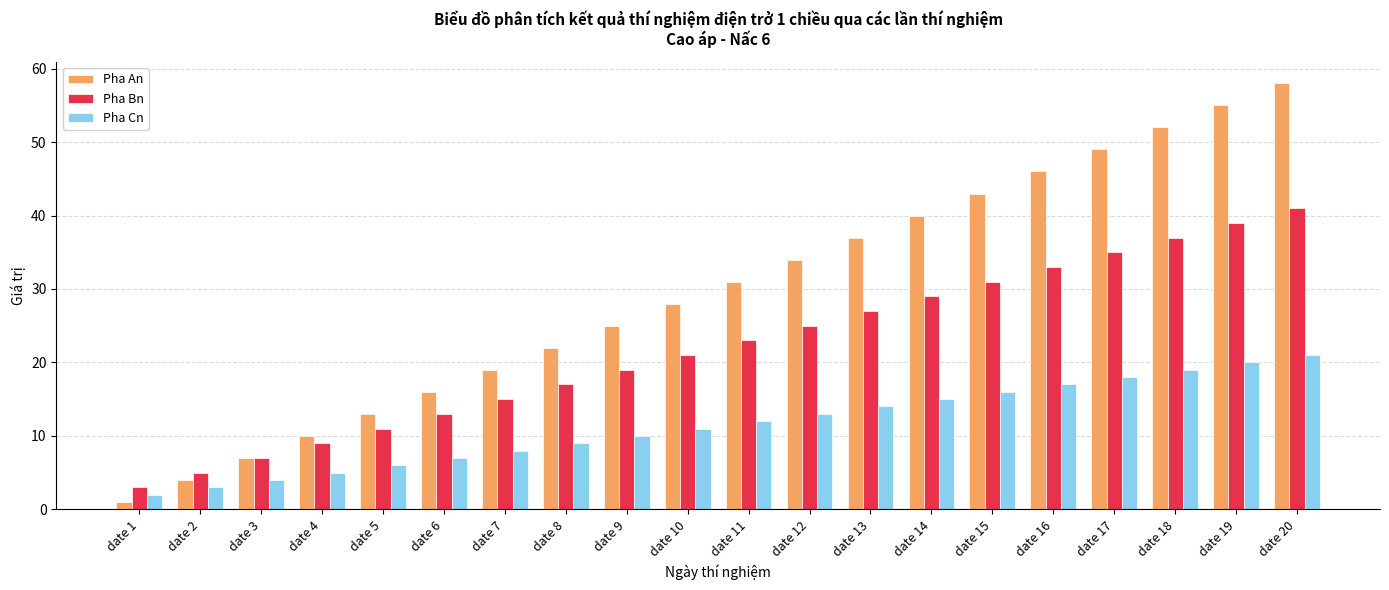

What is the difference between the maximum and minimum values in the Pha Cn series?

19